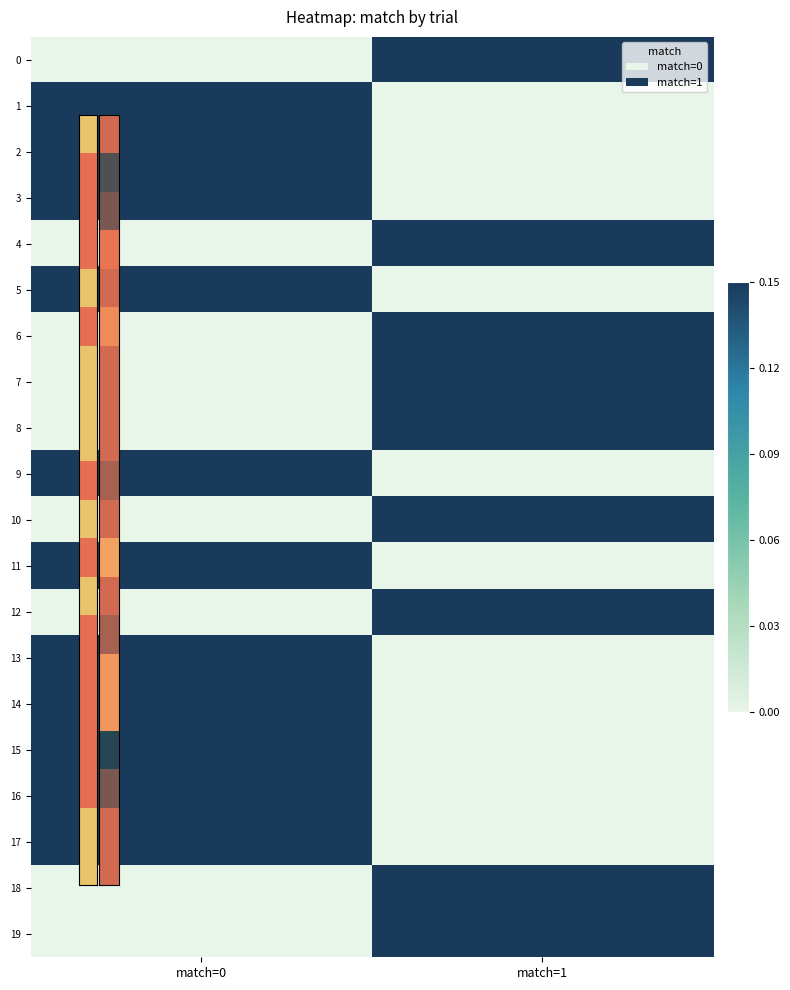

Reading right to left, what are all the values shown in this chart?

0: match=1=0.1	match=0=0.0
1: match=1=0.0	match=0=0.1
2: match=1=0.0	match=0=0.1
3: match=1=0.0	match=0=0.1
4: match=1=0.1	match=0=0.0
5: match=1=0.0	match=0=0.1
6: match=1=0.1	match=0=0.0
7: match=1=0.1	match=0=0.0
8: match=1=0.1	match=0=0.0
9: match=1=0.0	match=0=0.1
10: match=1=0.1	match=0=0.0
11: match=1=0.0	match=0=0.1
12: match=1=0.1	match=0=0.0
13: match=1=0.0	match=0=0.1
14: match=1=0.0	match=0=0.1
15: match=1=0.0	match=0=0.1
16: match=1=0.0	match=0=0.1
17: match=1=0.0	match=0=0.1
18: match=1=0.1	match=0=0.0
19: match=1=0.1	match=0=0.0